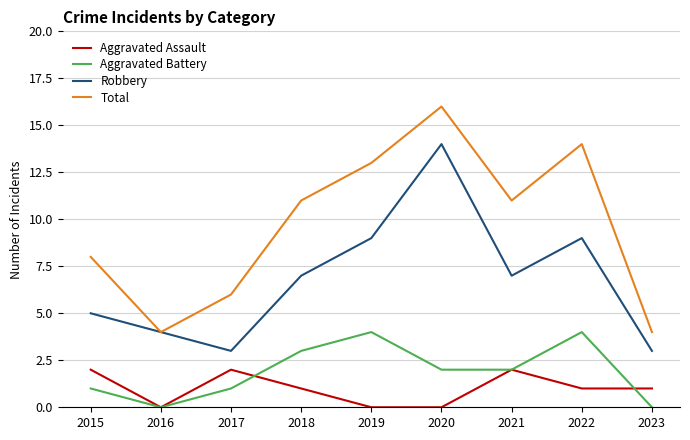

True or false: Aggravated Assault has a value of -1 at 2020.

False